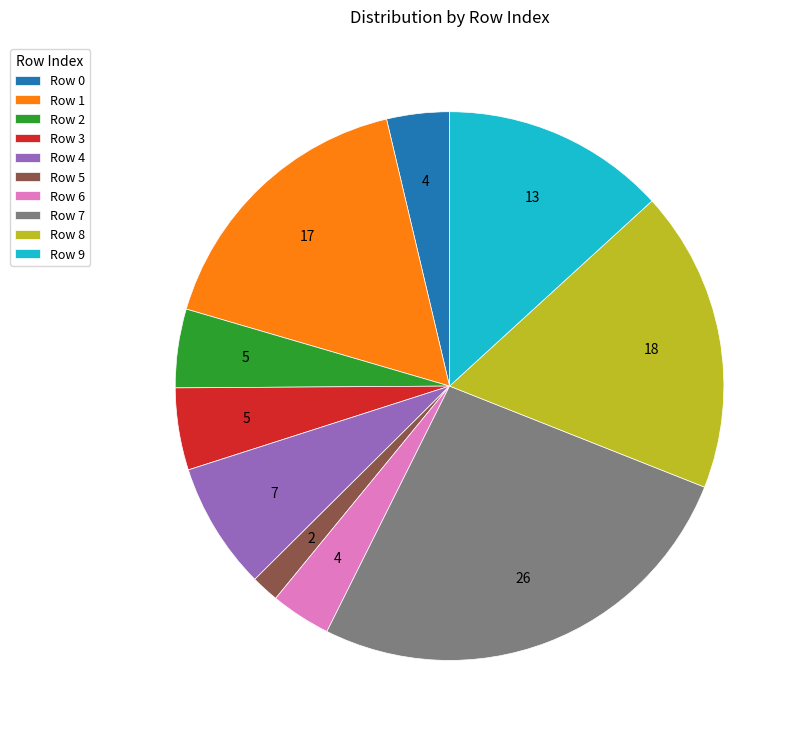

Combined, do Row 5 and Row 3 account for over 50%?

No